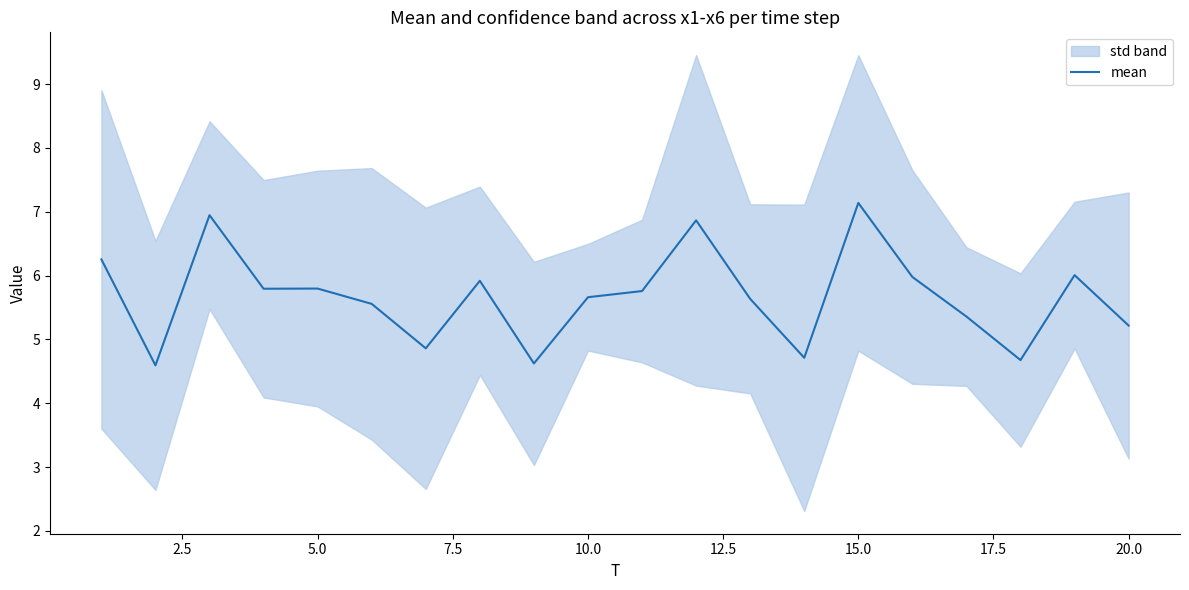

Which category has the highest value in the mean series?

15.0